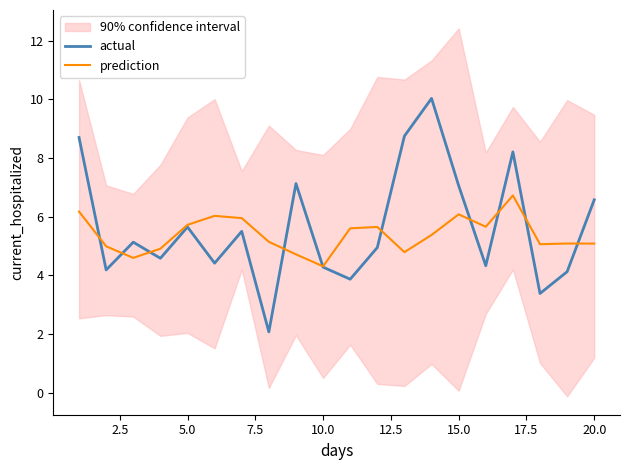

Which category has the lowest value in the prediction series?

10.0